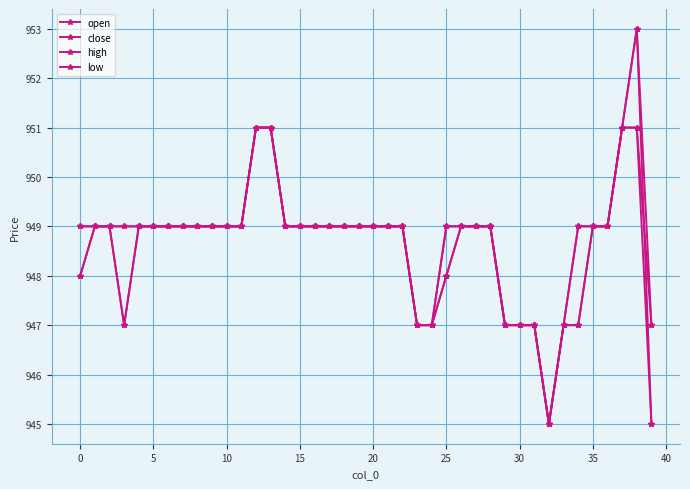

Count the low values in the range 948 to 949.

26